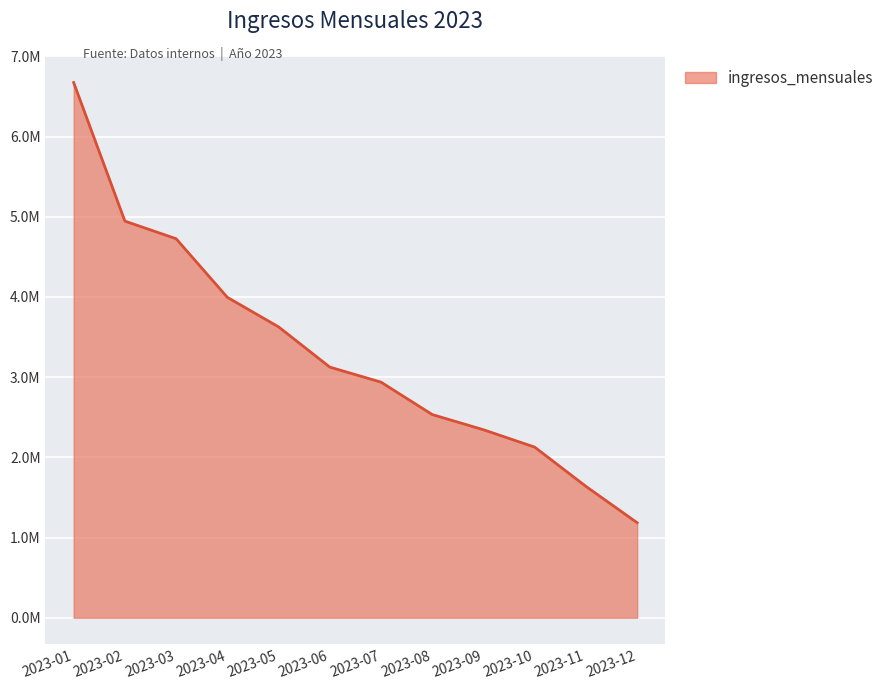

List the labels in order of value, largest first.

2023-01, 2023-02, 2023-03, 2023-04, 2023-05, 2023-06, 2023-07, 2023-08, 2023-09, 2023-10, 2023-11, 2023-12